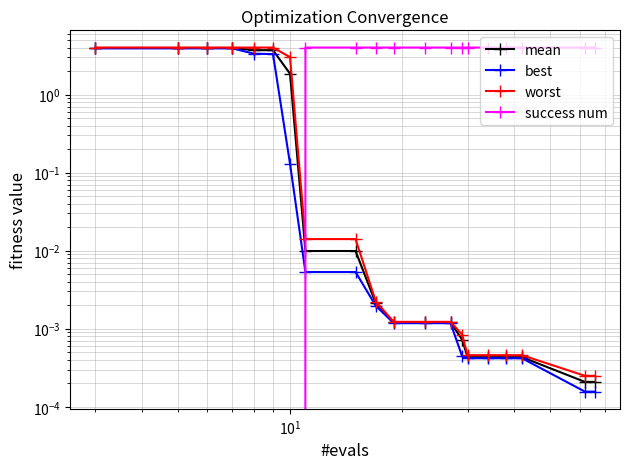

What is the difference between the maximum and minimum values in the success num series?

4.0